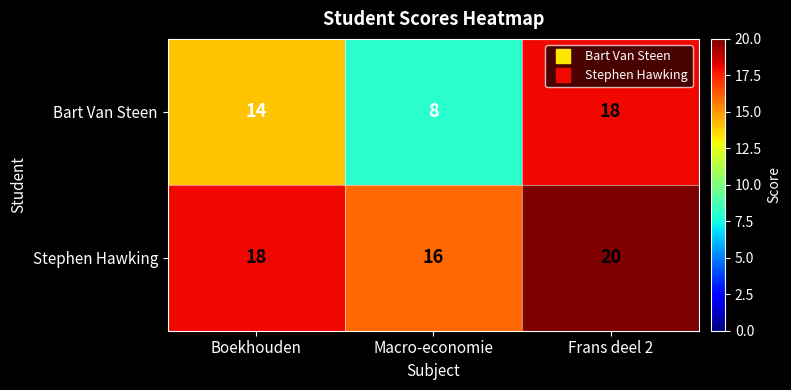

At which category does the chart reach its peak across all series?

Frans deel 2